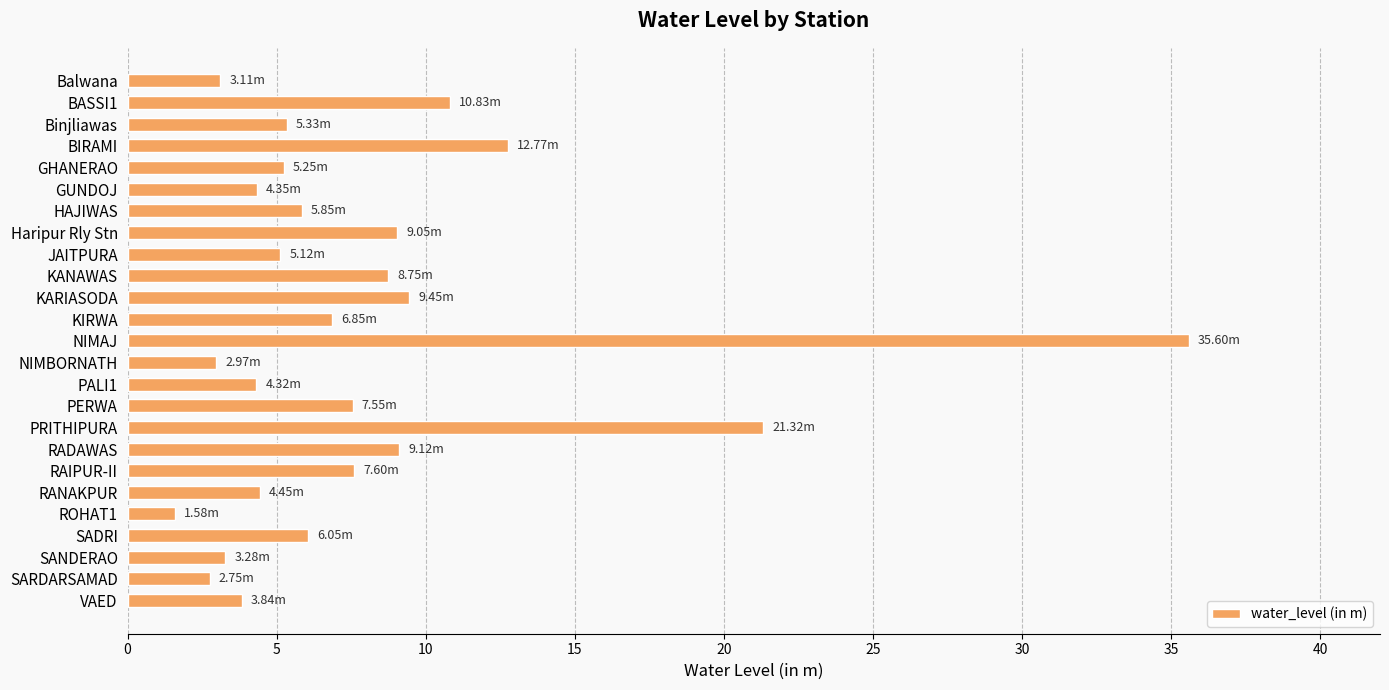

What is the label of the 16th bar from the bottom?

KANAWAS